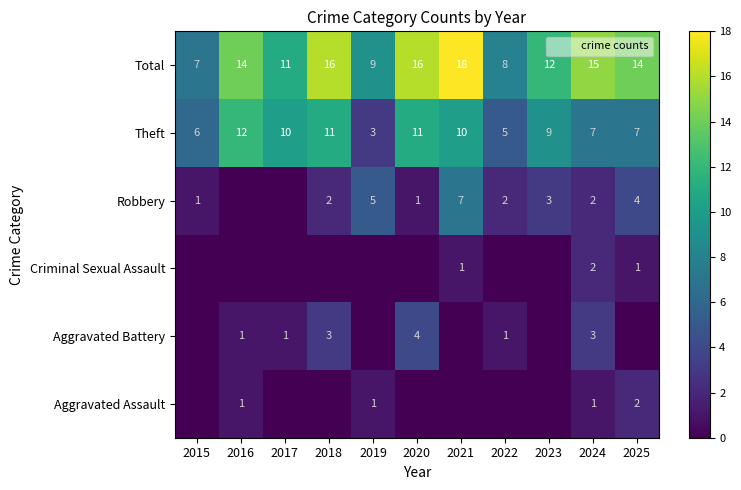

How many values in the Aggravated Assault series exceed 0?

4